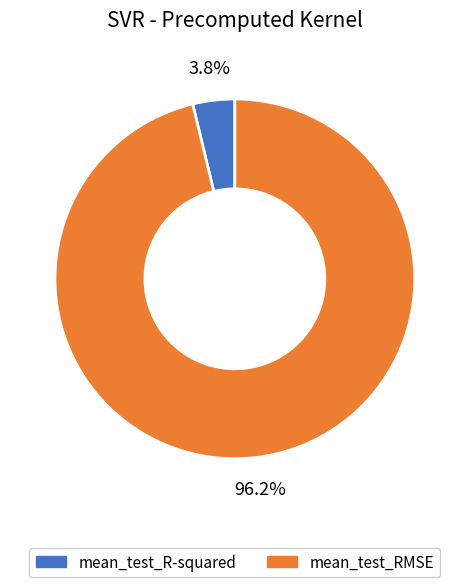

What is the total percentage of mean_test_R-squared and mean_test_RMSE?

100.0%